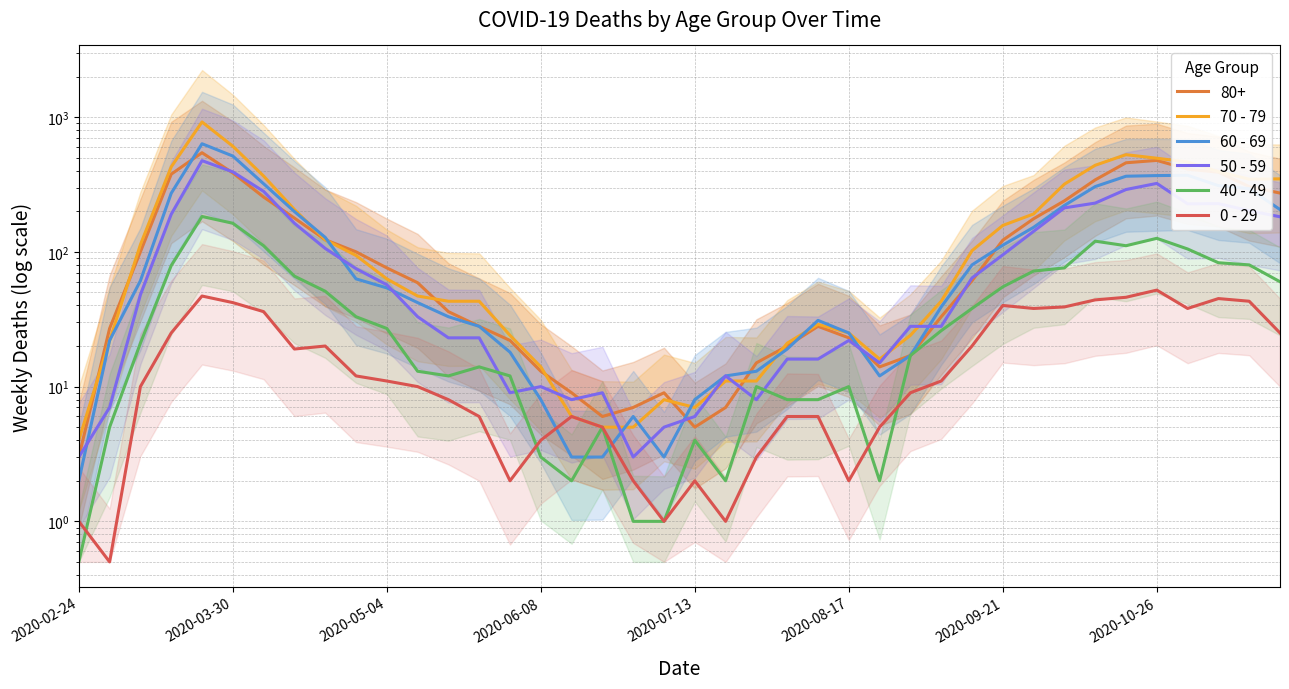

True or false: 70 - 79 and 40 - 49 intersect in this chart.

False